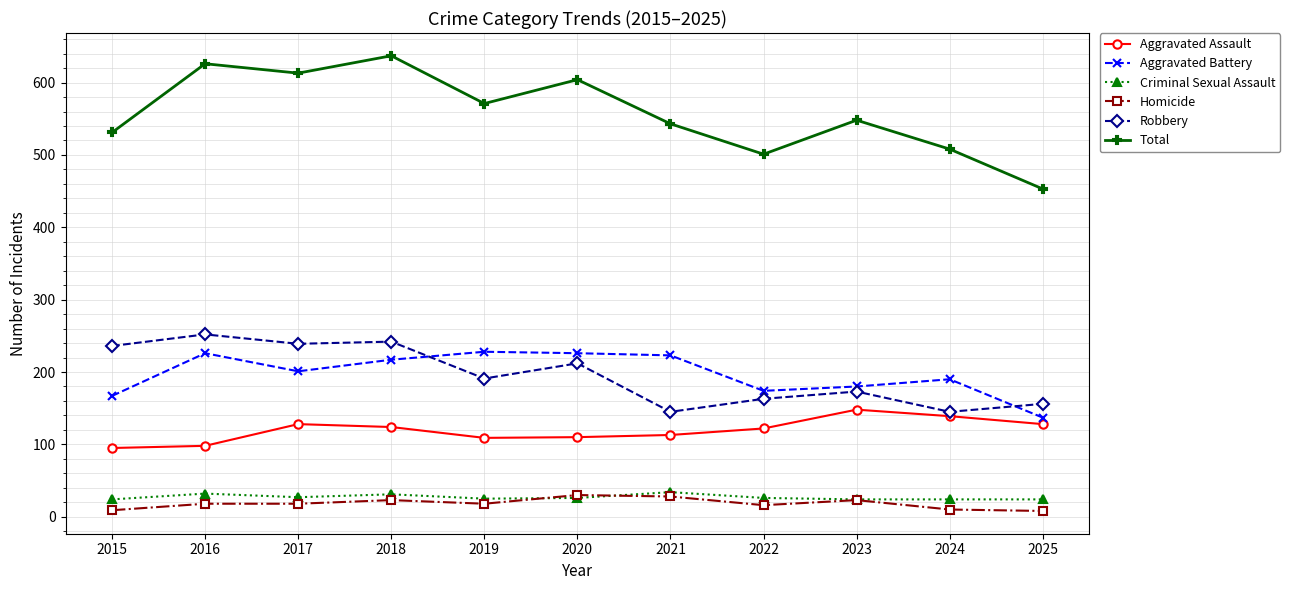

How many lines are shown in the chart?

6